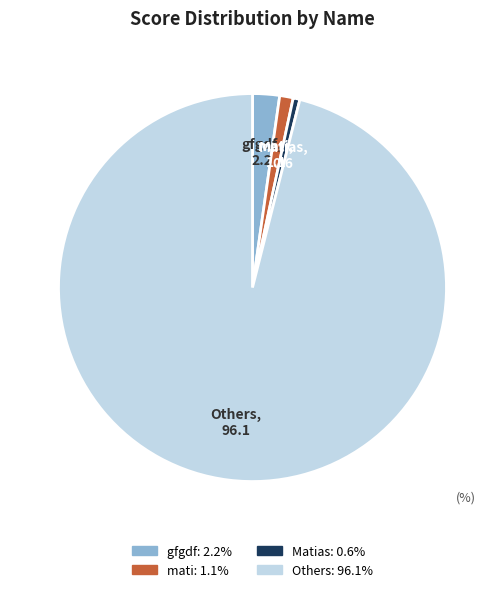

Is there a majority slice in this chart?

Yes